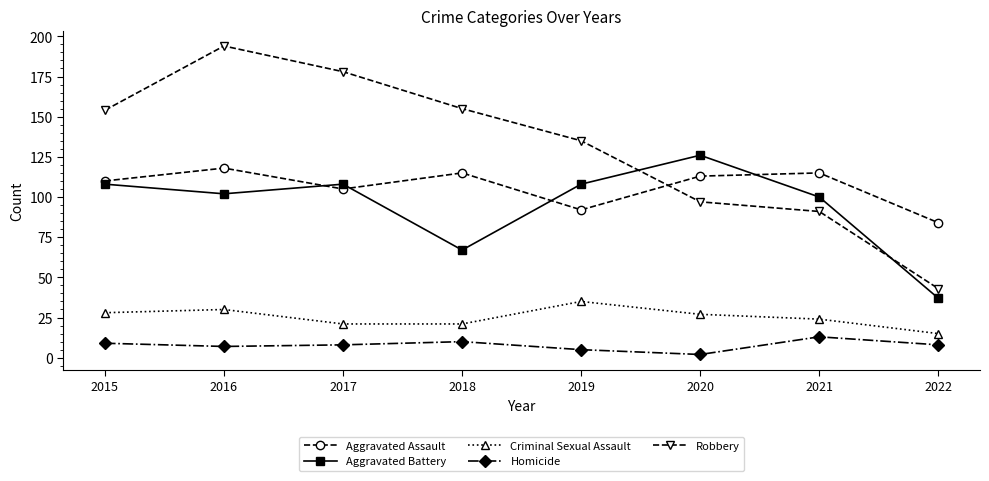

How many categories are shown in the chart?

8